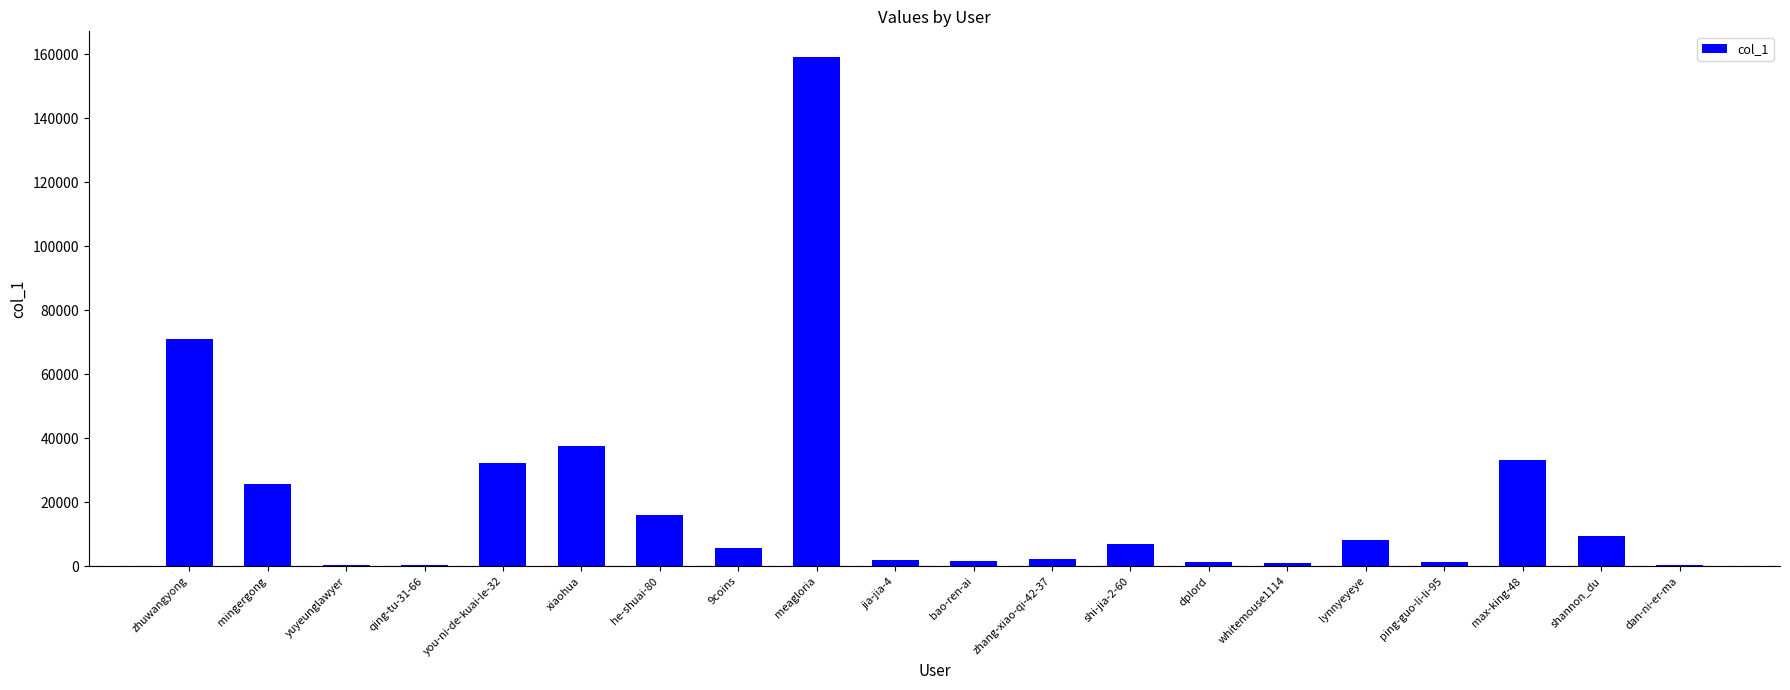

Between shannon_du and you-ni-de-kuai-le-32, which is larger?

you-ni-de-kuai-le-32